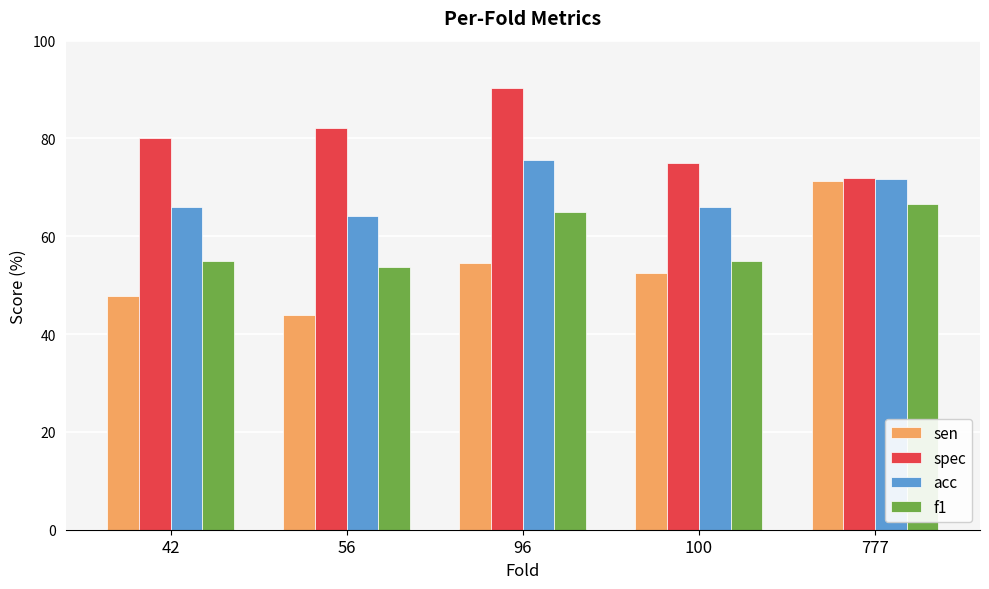

What is the value of the sen bar at the 1st from the left?

47.8